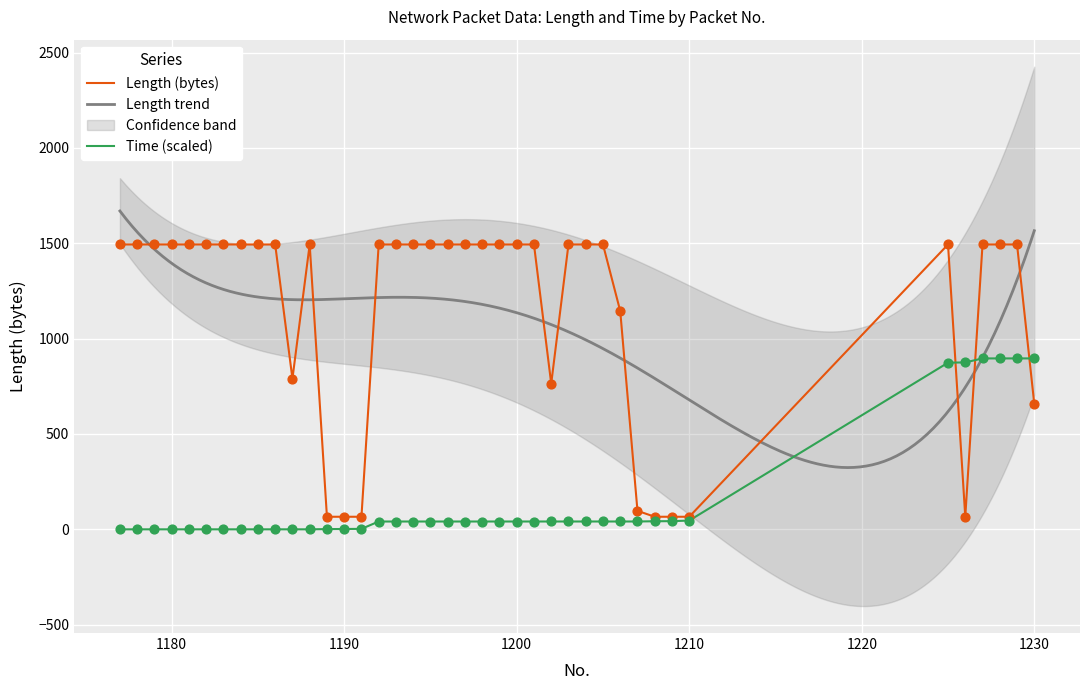

What is the total value across all series at 1177?

1494.0